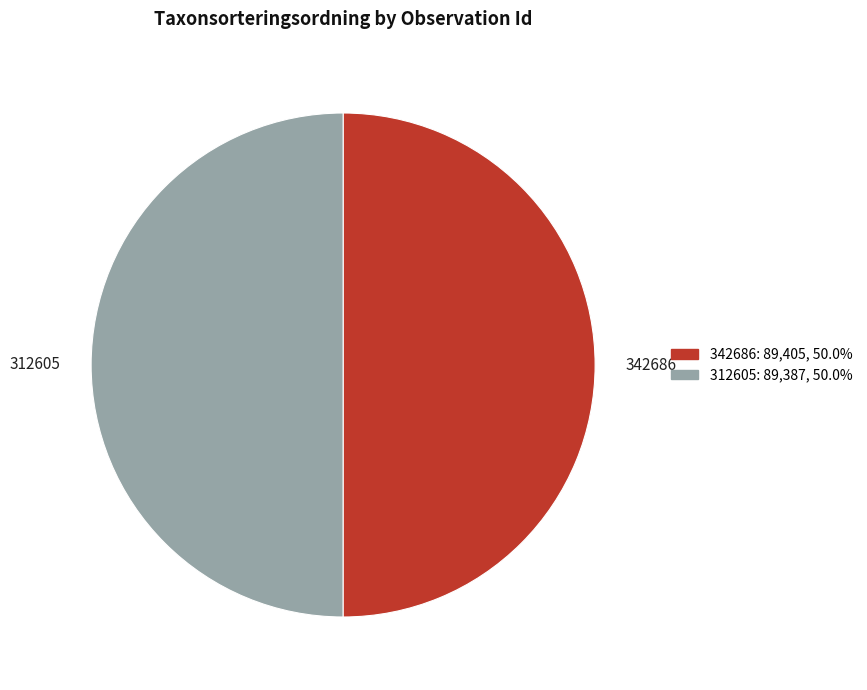

Is the sum of 342686 and 312605 greater than half?

Yes